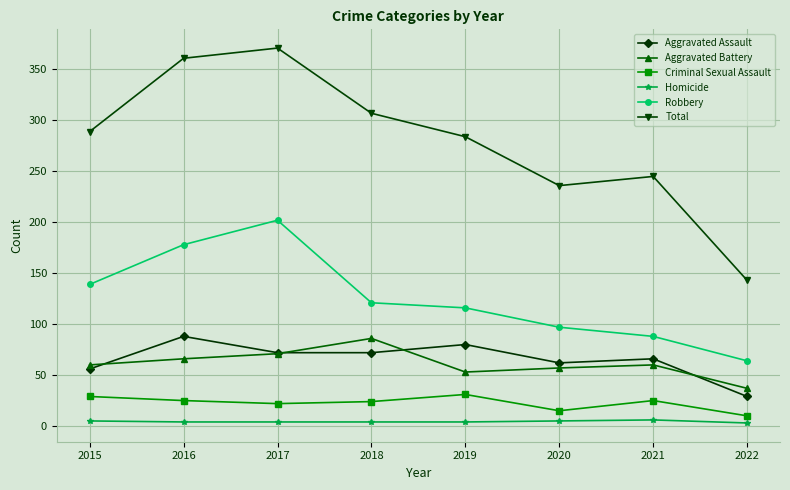

What is the value of the Robbery point at the 8th from the left?

64